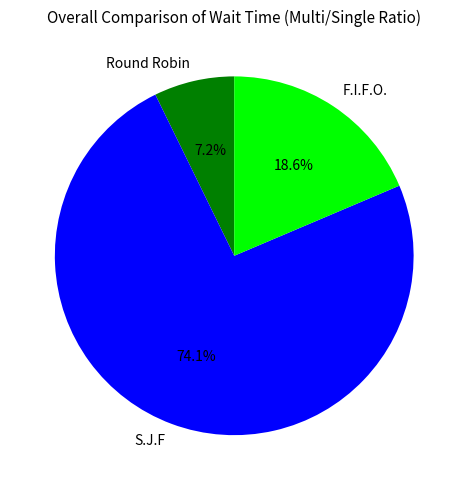

Does any single category account for the majority?

Yes